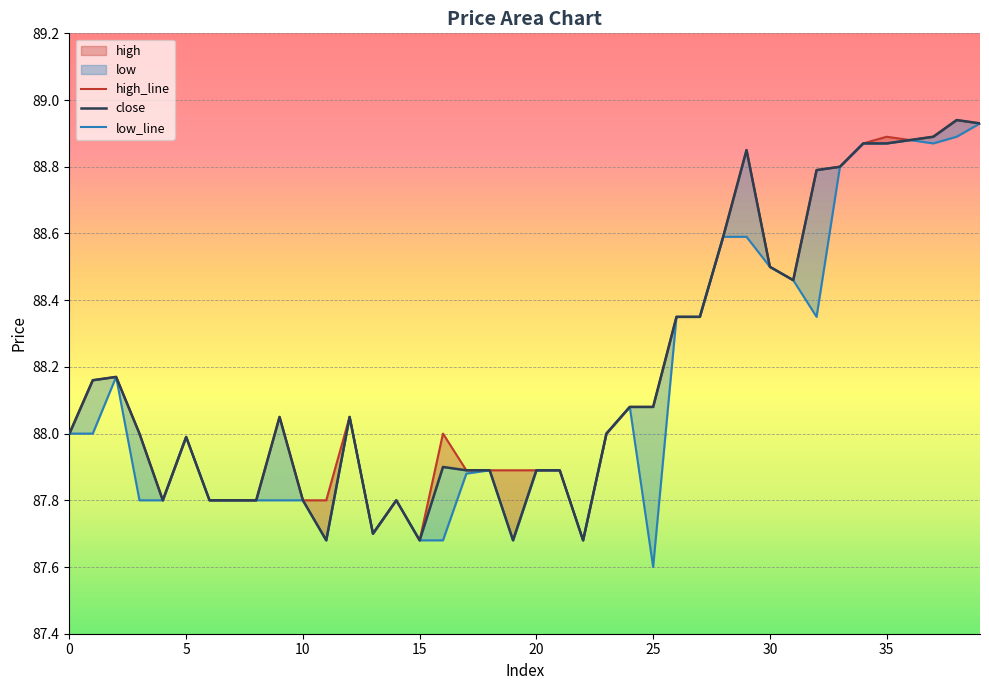

True or false: high and low intersect in this chart.

False